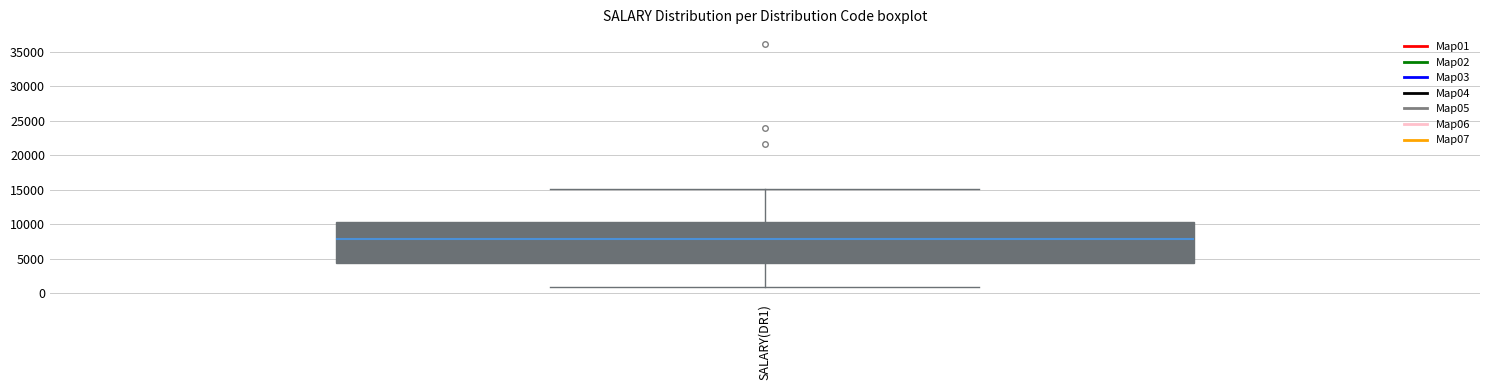

Read this box plot against the y-axis: the position of the median line, the range covered by the box, and the ends of both whiskers. The values are not printed on the chart, so give them approximately, as read against the axis.

median 8000, box 4500 to 10500, whiskers 1000 to 15000